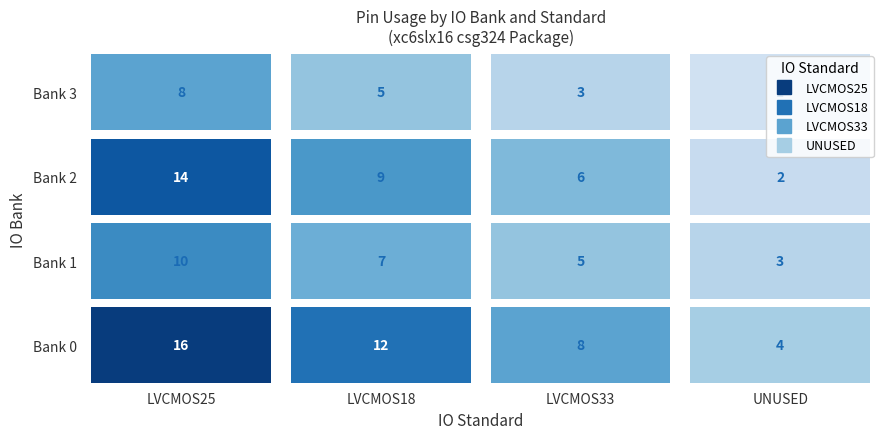

Where is Bank 2 nearest to the value 8?

LVCMOS18